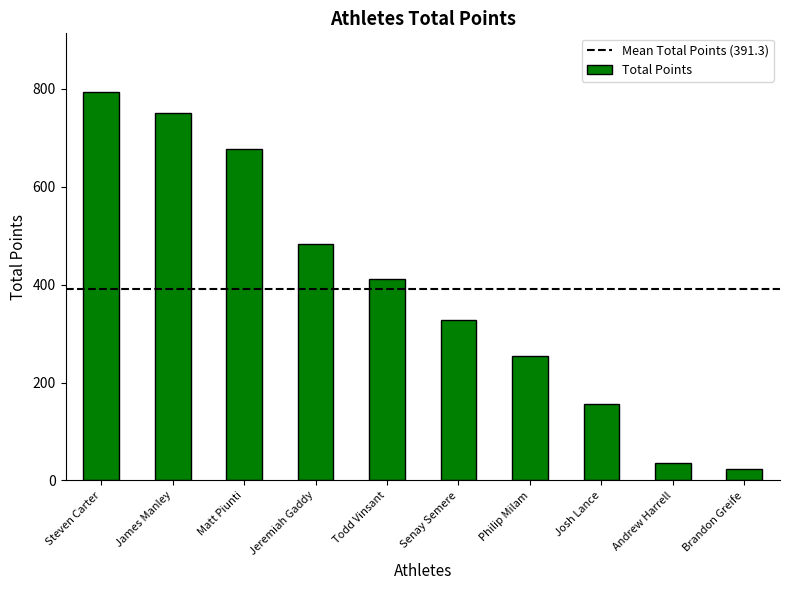

What is the label of the 5th bar from the left?

Todd Vinsant